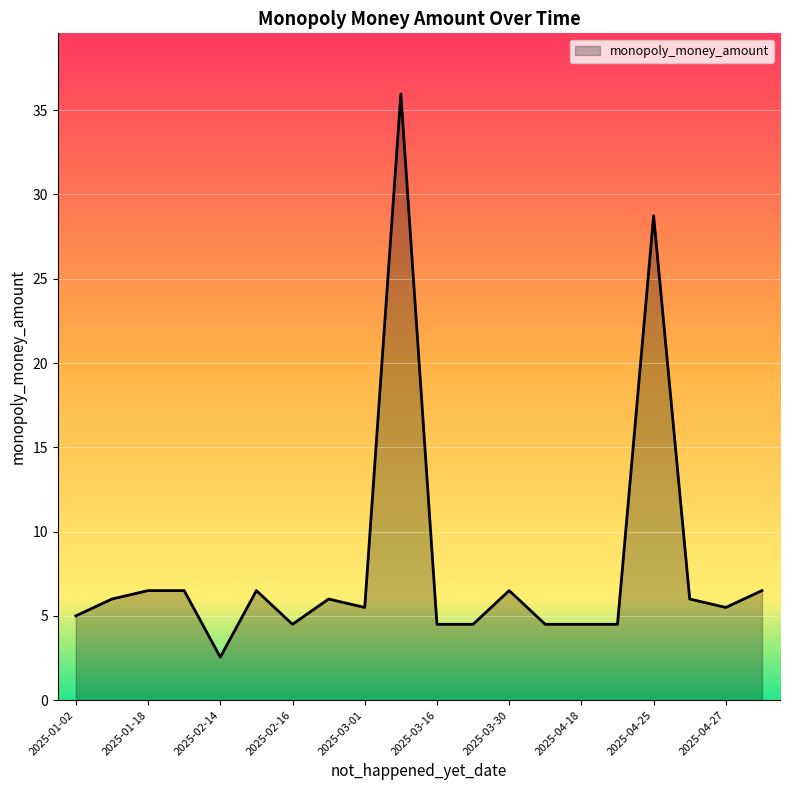

How many lines are shown in the chart?

1